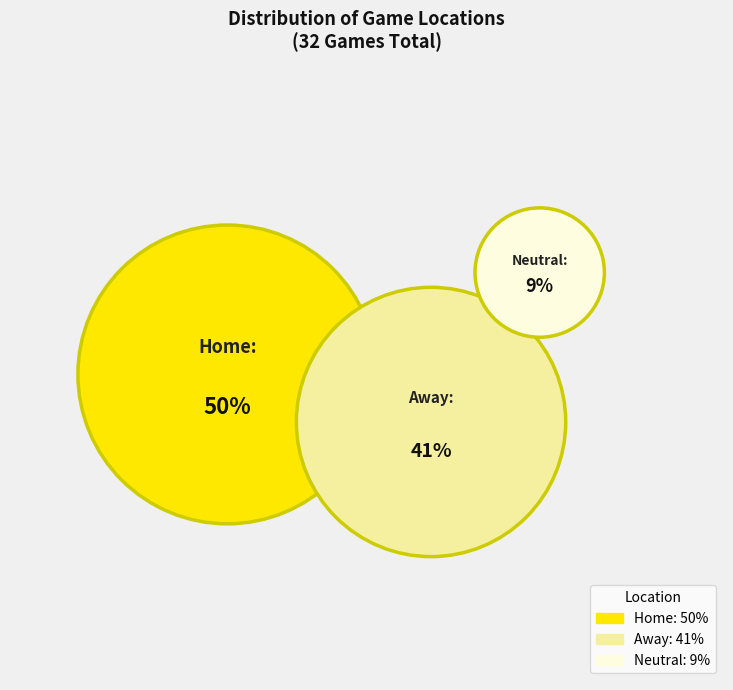

How many slices are in this pie chart?

3